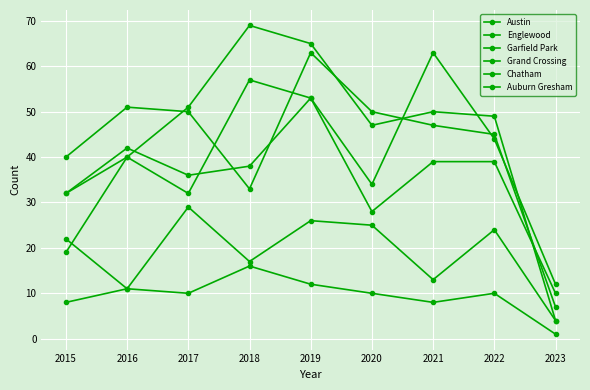

At which label does Auburn Gresham first exceed 10?

2015